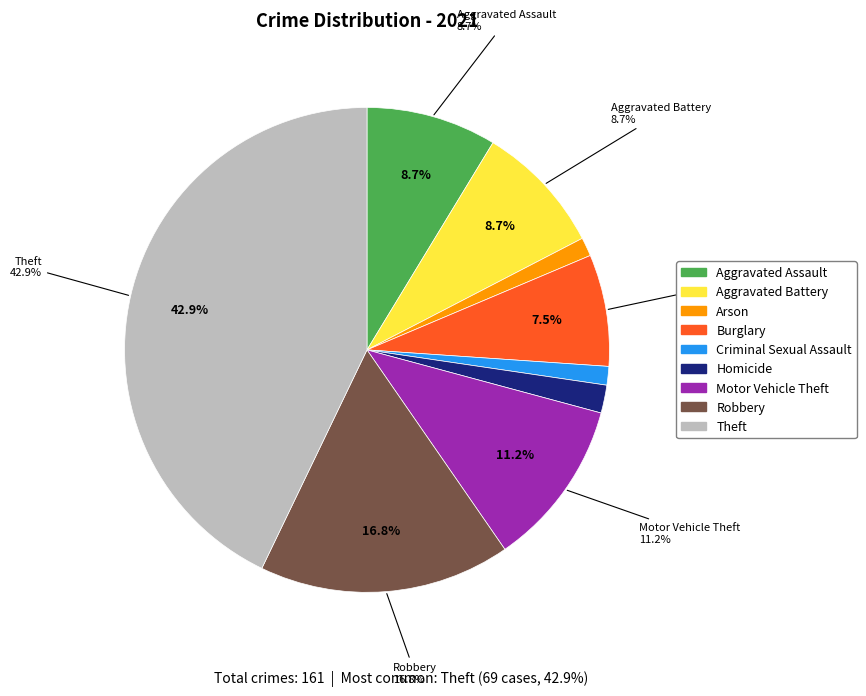

Rank the categories by value from highest to lowest.

Theft, Robbery, Motor Vehicle Theft, Aggravated Assault, Aggravated Battery, Burglary, Homicide, Arson, Criminal Sexual Assault